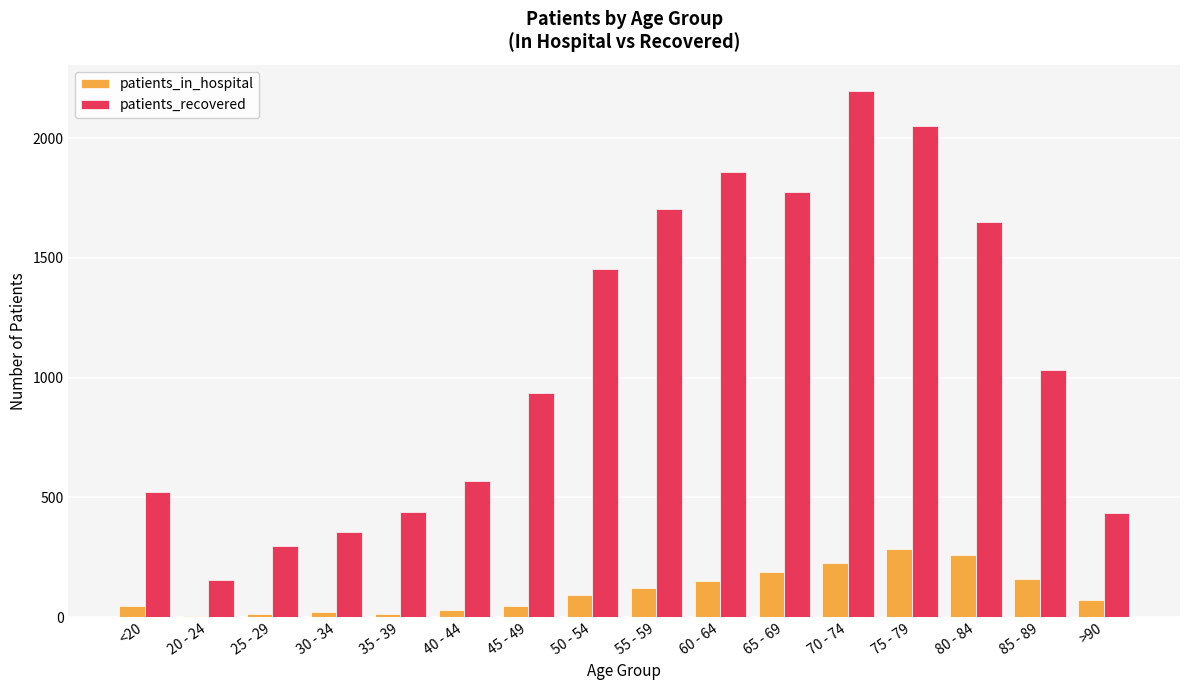

What is the sum of all patients_in_hospital values?

1726